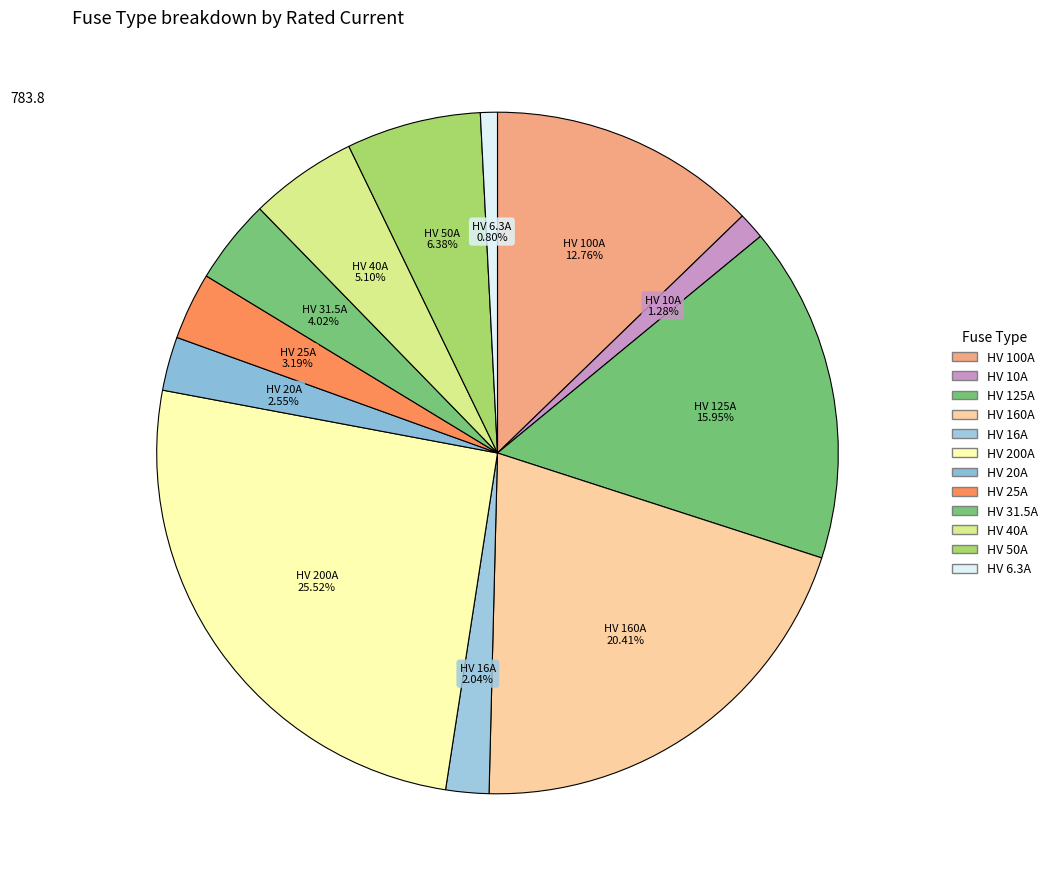

Is there a majority slice in this chart?

No